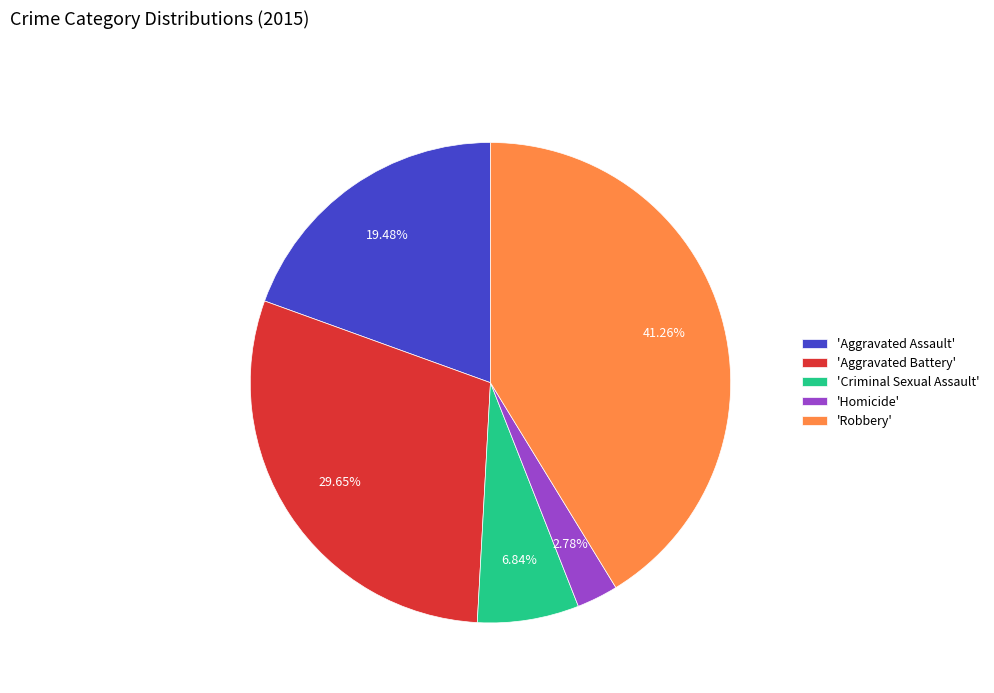

Combined, do 'Aggravated Assault' and 'Criminal Sexual Assault' account for over 50%?

No